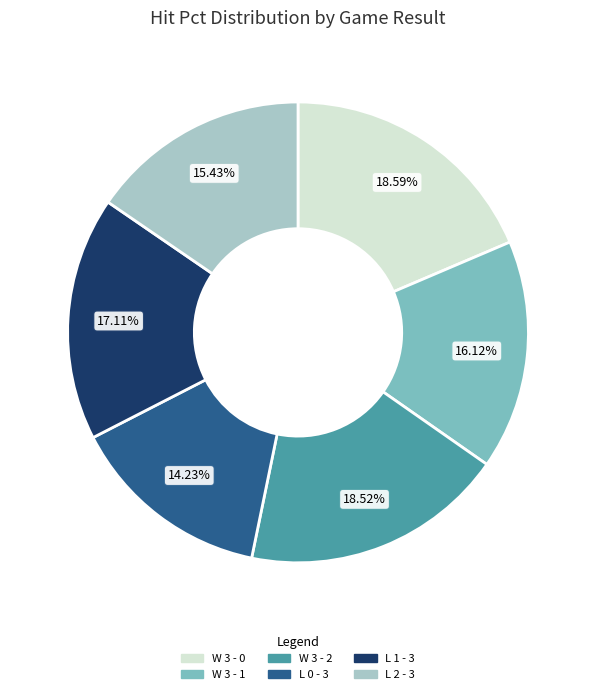

Does L 2 - 3 represent more than half of the total?

No